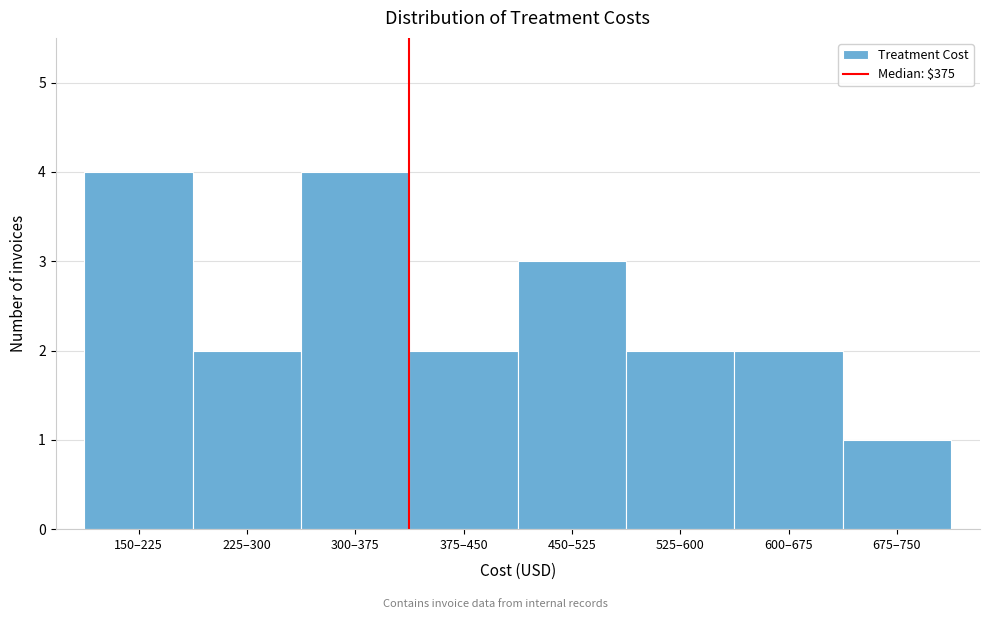

Reading left to right, extract all data points from this chart.

4	2	4	2	3	2	2	1